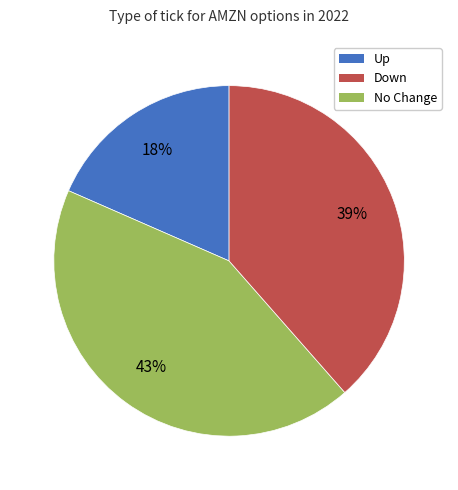

Count the number of slices in the pie.

3